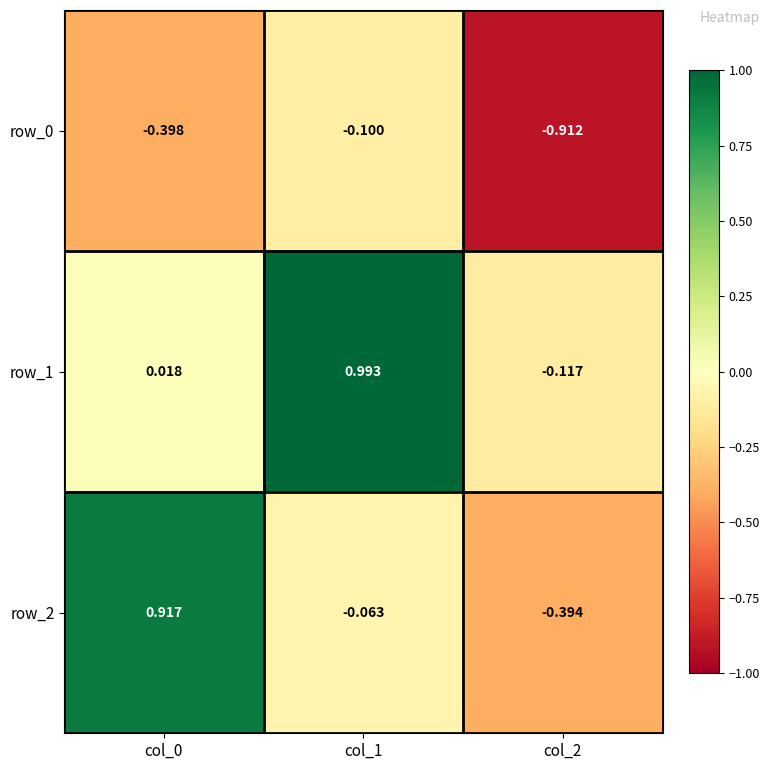

What is the difference between the highest and lowest values at col_2?

0.8